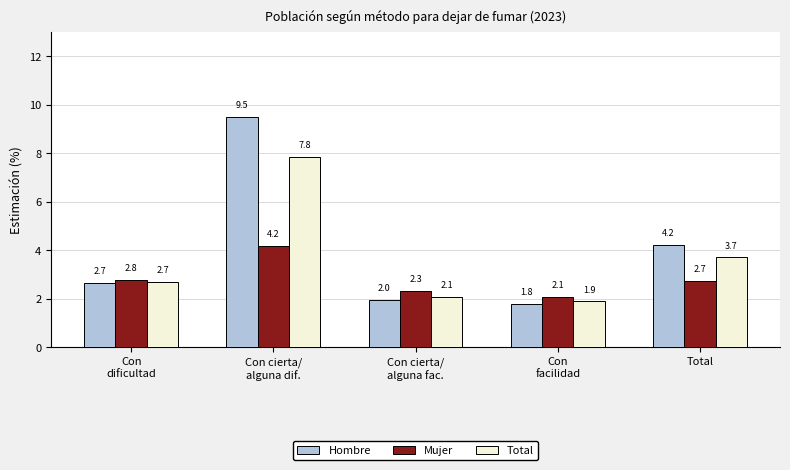

Reading left to right, extract all data points from this chart.

Hombre: Con
dificultad=2.7	Con cierta/
alguna dif.=9.5	Con cierta/
alguna fac.=2.0	Con
facilidad=1.8	Total=4.2
Mujer: Con
dificultad=2.8	Con cierta/
alguna dif.=4.2	Con cierta/
alguna fac.=2.3	Con
facilidad=2.1	Total=2.7
Total: Con
dificultad=2.7	Con cierta/
alguna dif.=7.8	Con cierta/
alguna fac.=2.1	Con
facilidad=1.9	Total=3.7